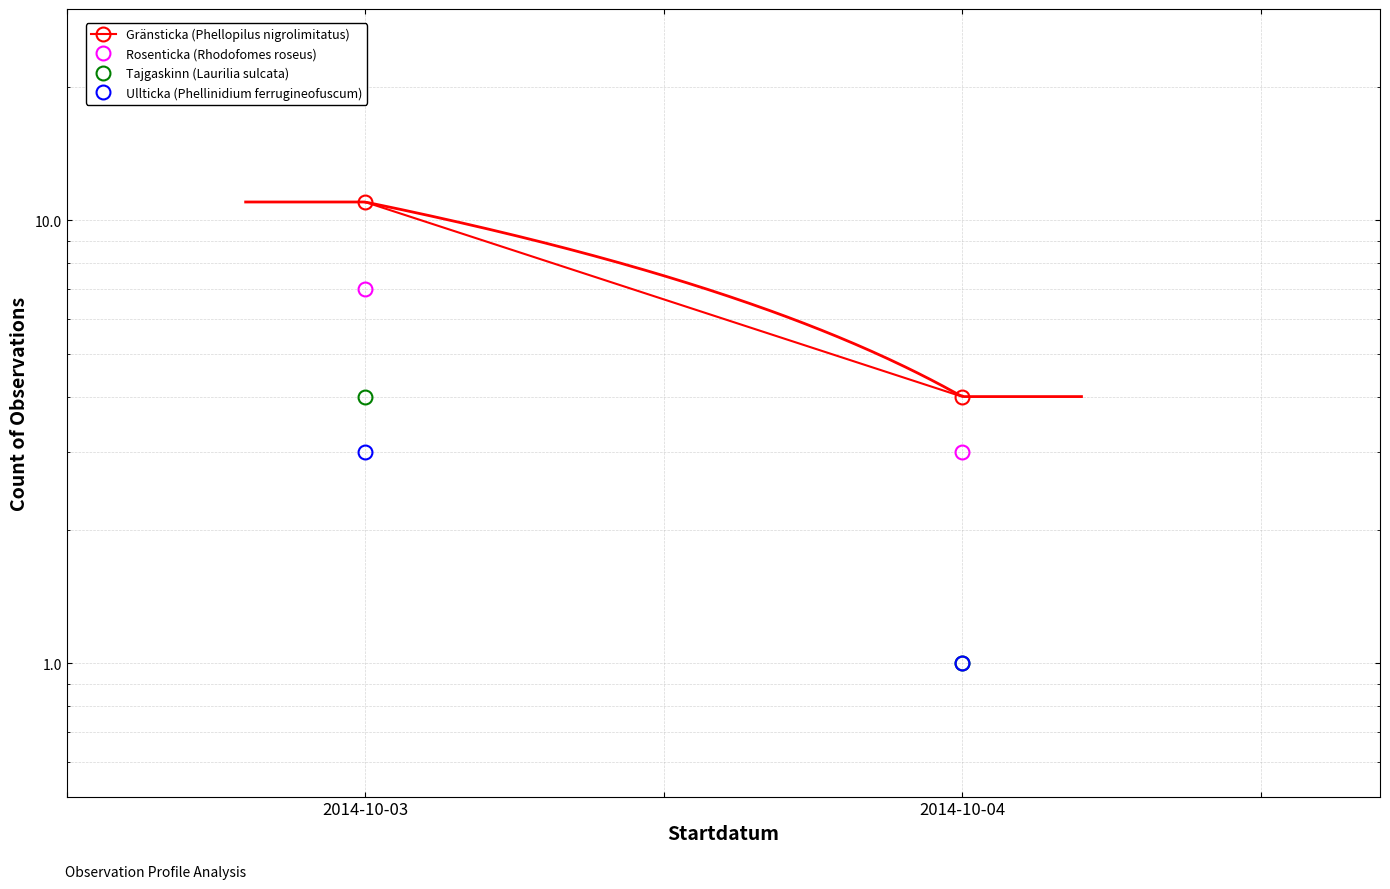

At which category is the sum across all series the highest?

2014-10-03